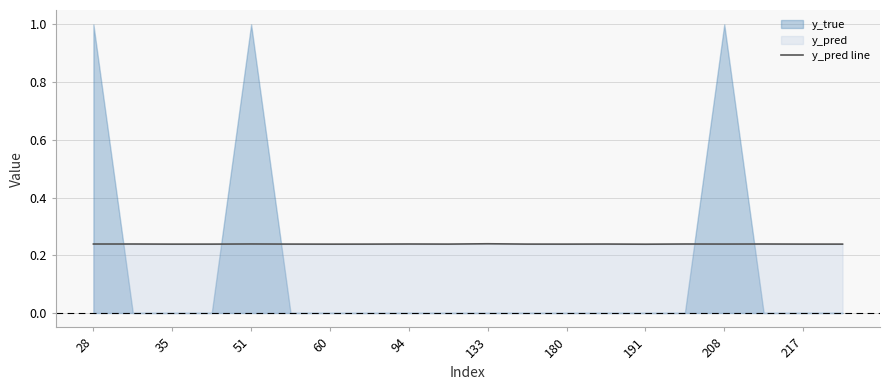

True or false: there are more than 2 points higher than both neighbors.

True